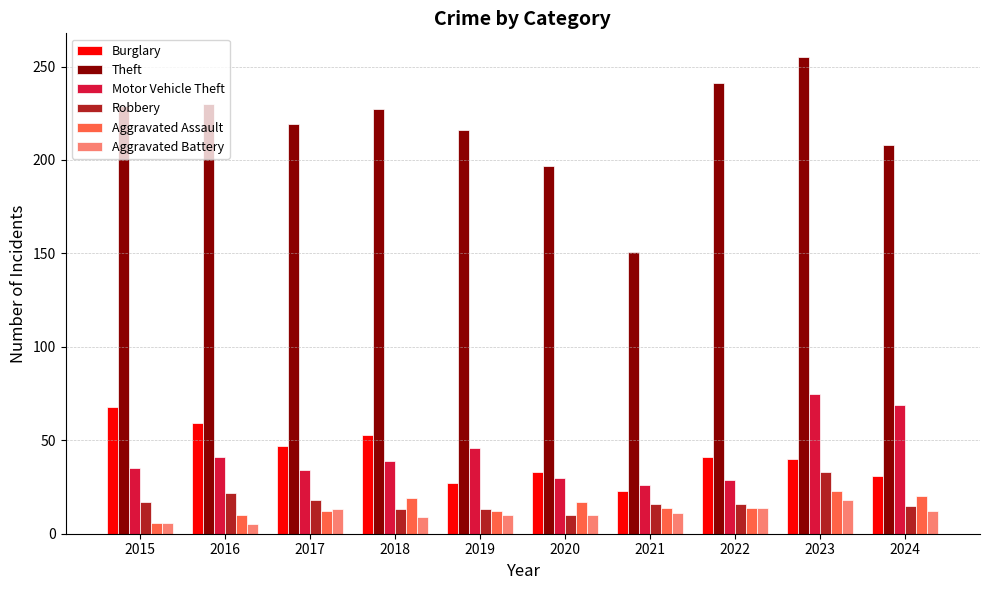

Where does the Theft series first go above 227?

2015